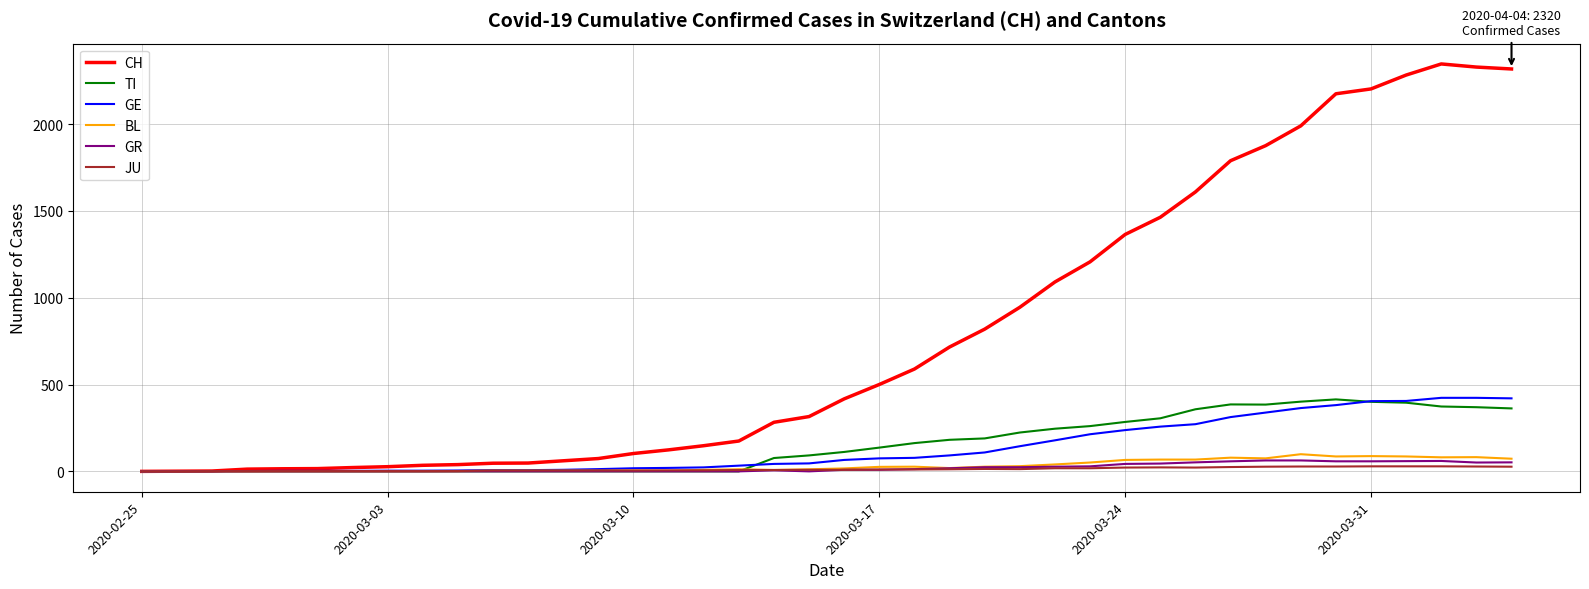

What is the maximum value for BL?

99